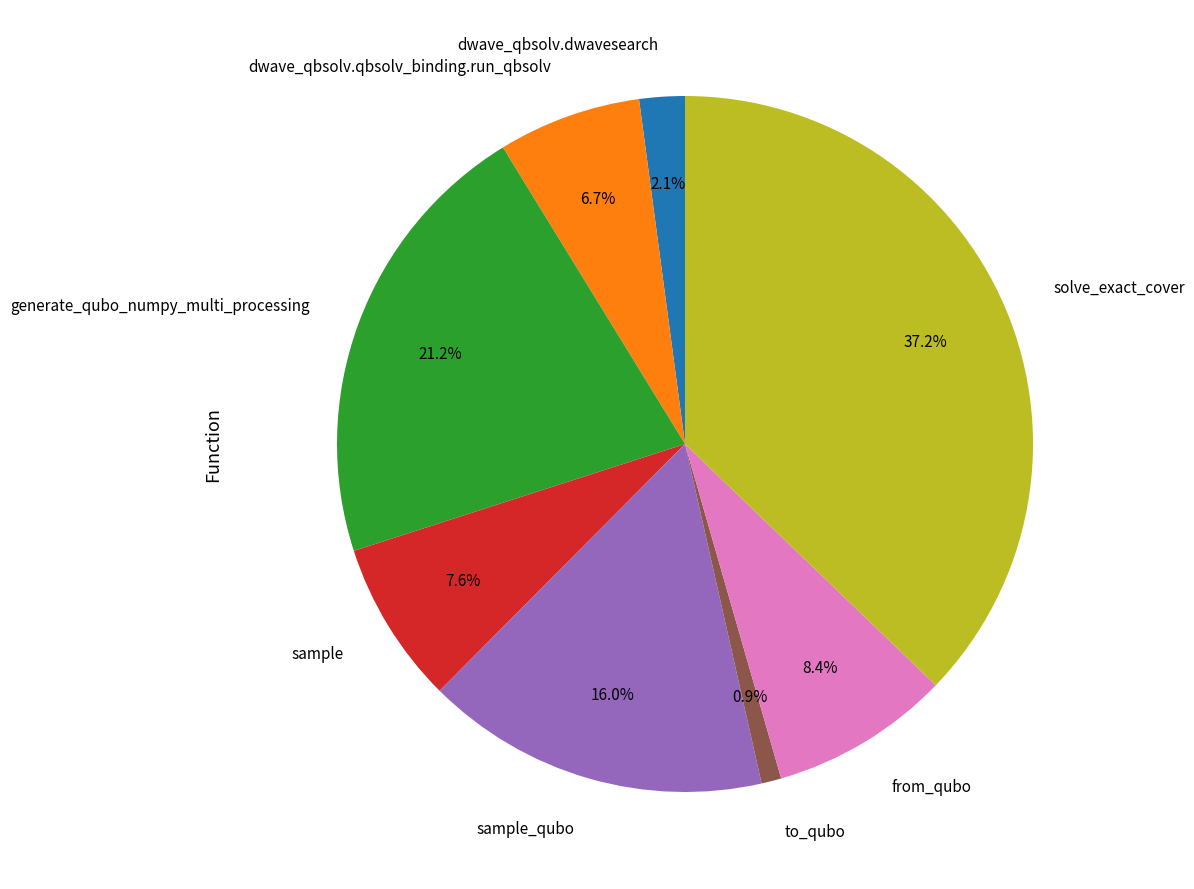

Count the number of slices in the pie.

8